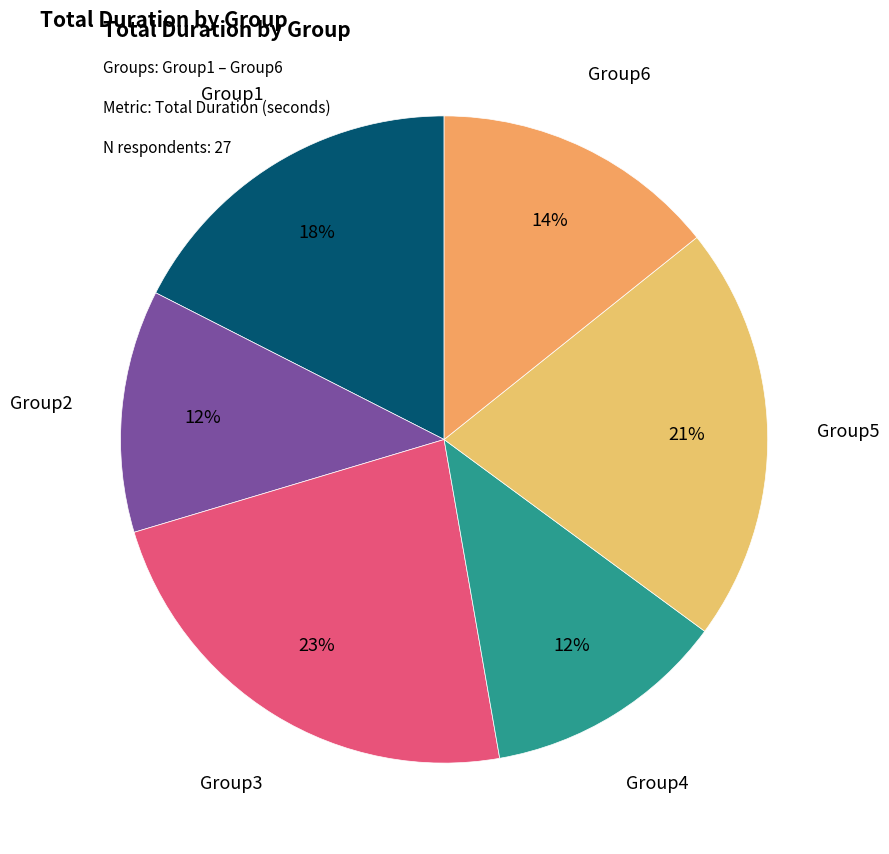

Combined, do Group2 and Group4 account for over 50%?

No